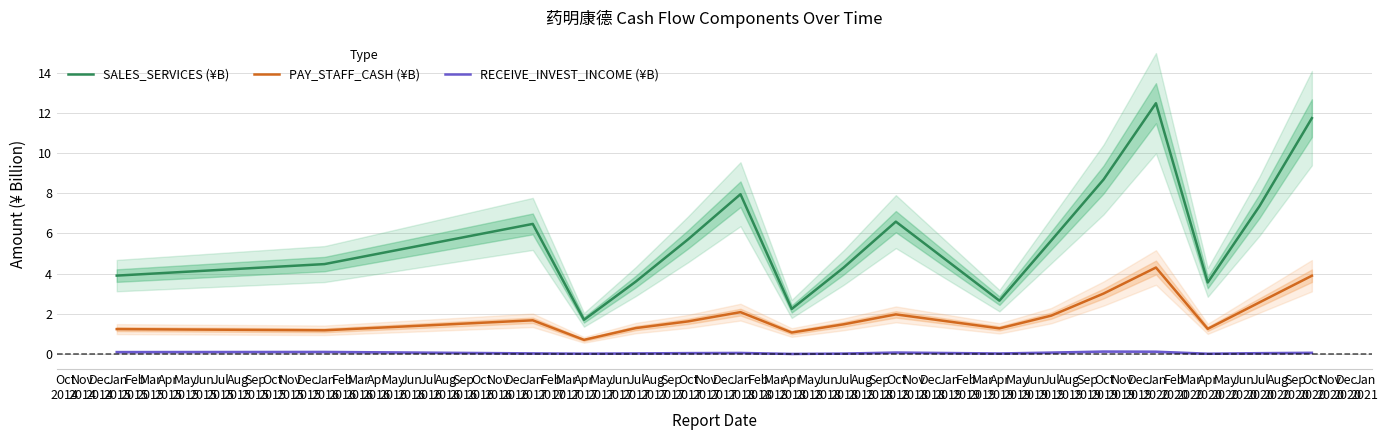

True or false: RECEIVE_INVEST_INCOME (¥B) and SALES_SERVICES (¥B) intersect in this chart.

False